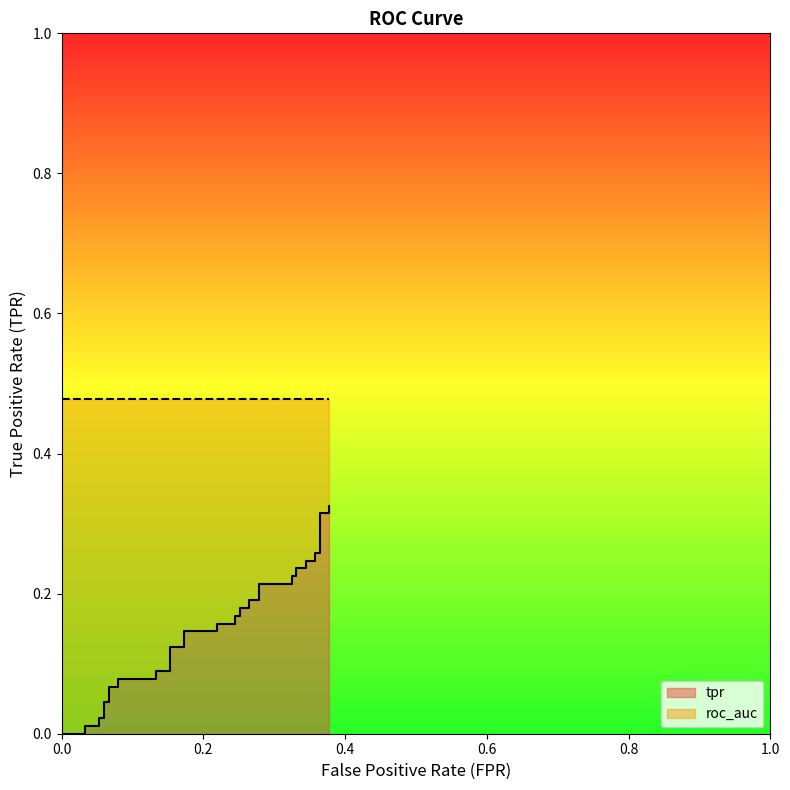

Is it true that the value at 28 is 0.1?

False